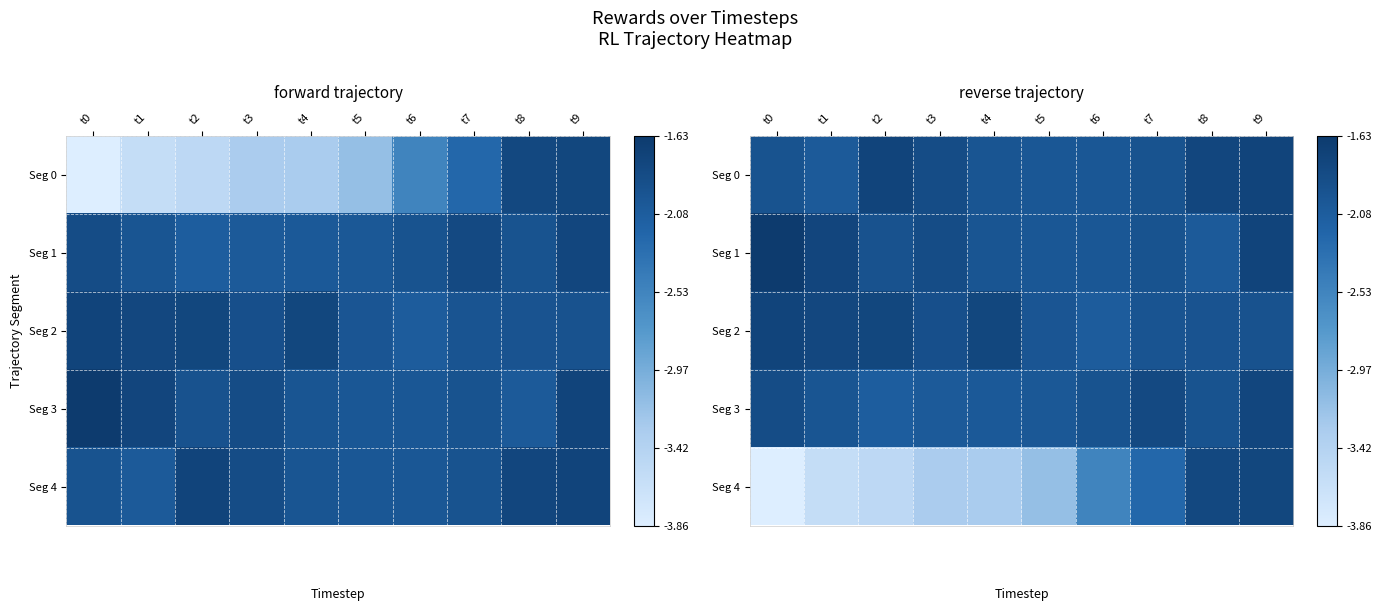

How many data points does each series have?

10